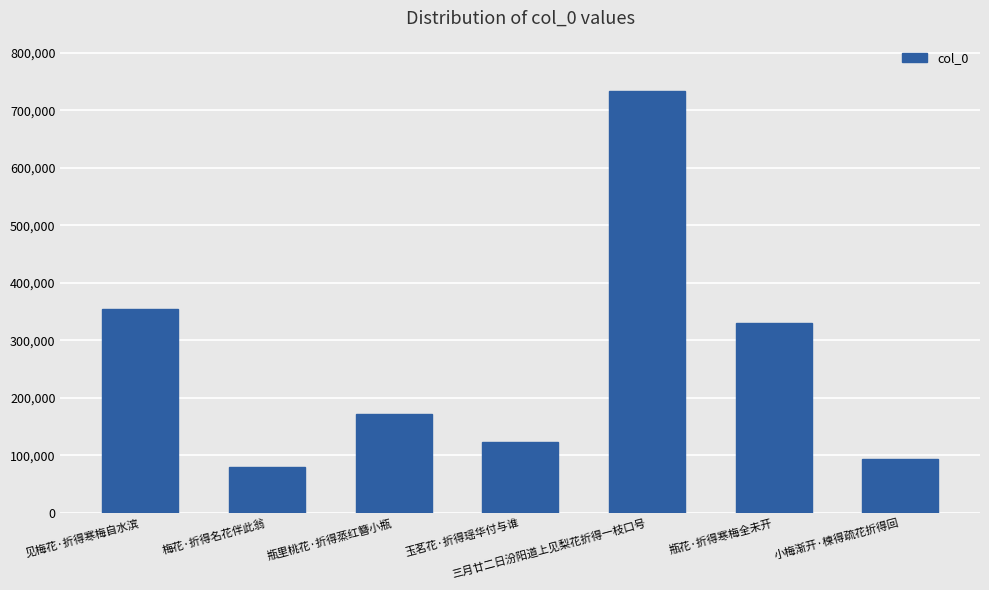

What is the label of the 3rd bar from the left?

瓶里桃花·折得蒸红簪小瓶